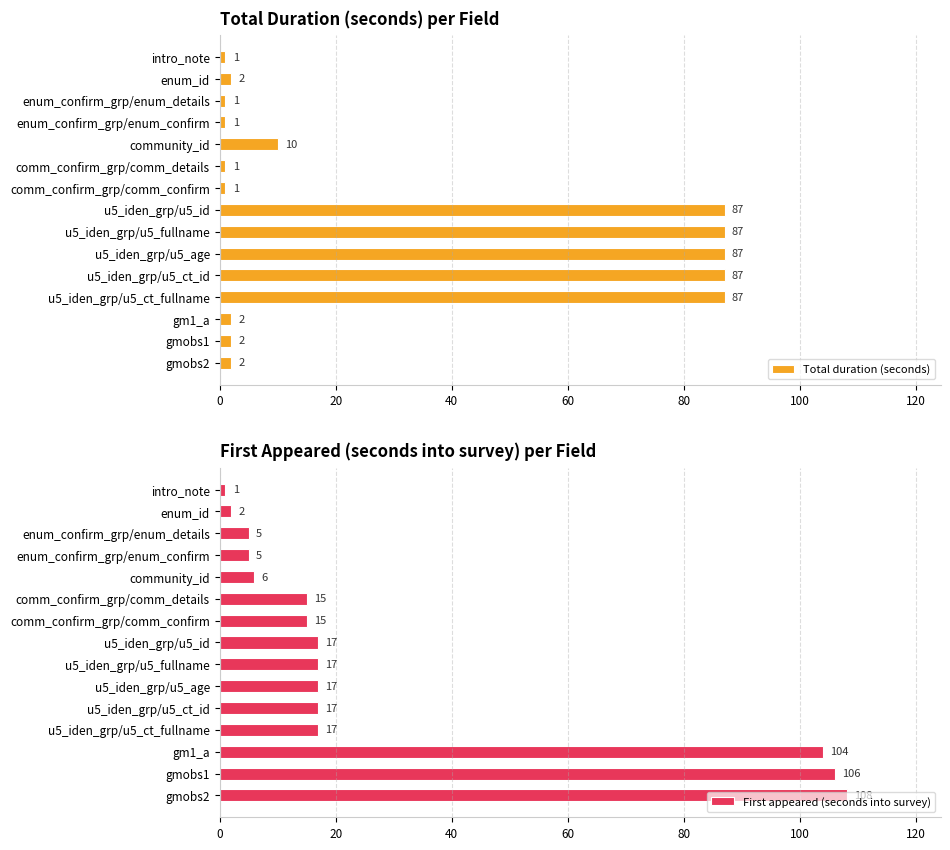

How many data points in Total duration (seconds) are above 2?

6